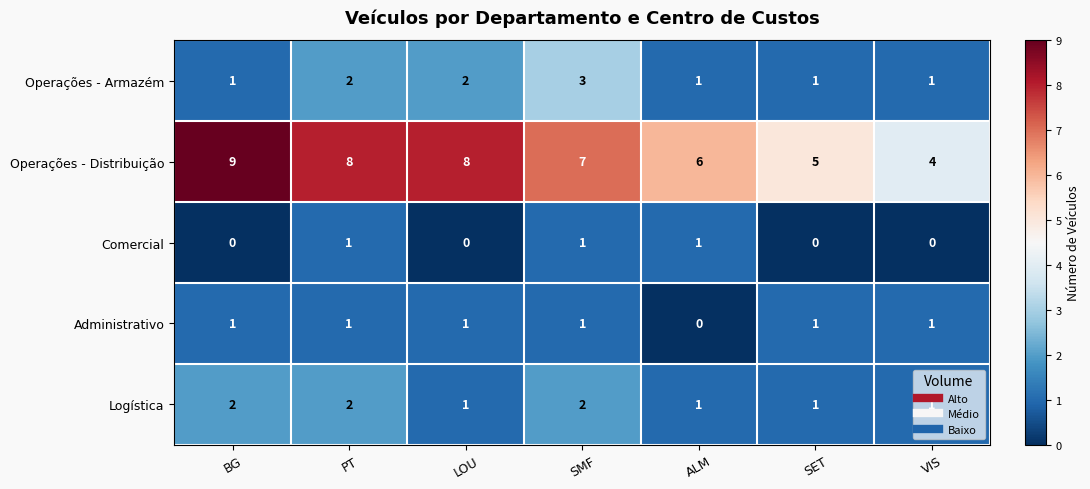

At how many categories does at least one series exceed 2?

7